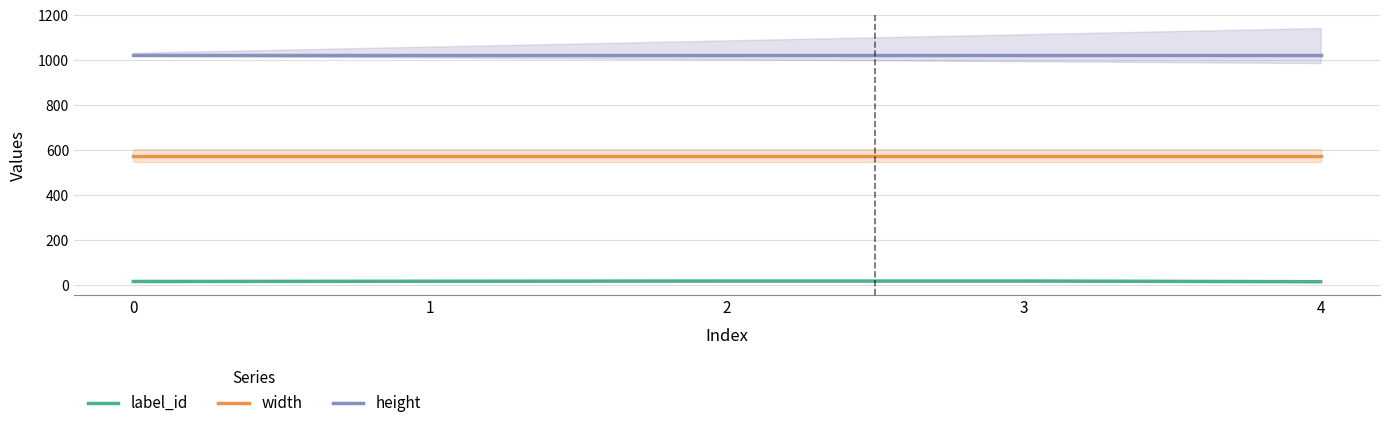

Is it true that height equals 1024 at 4?

True